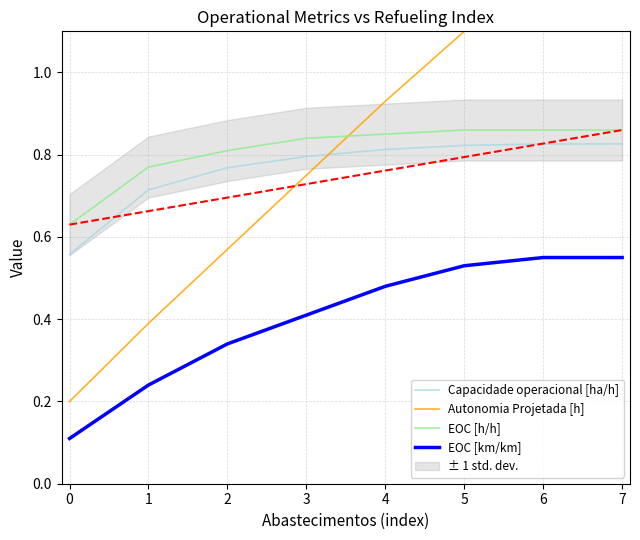

True or false: Autonomia Projetada [h] and EOC [km/km] intersect in this chart.

False